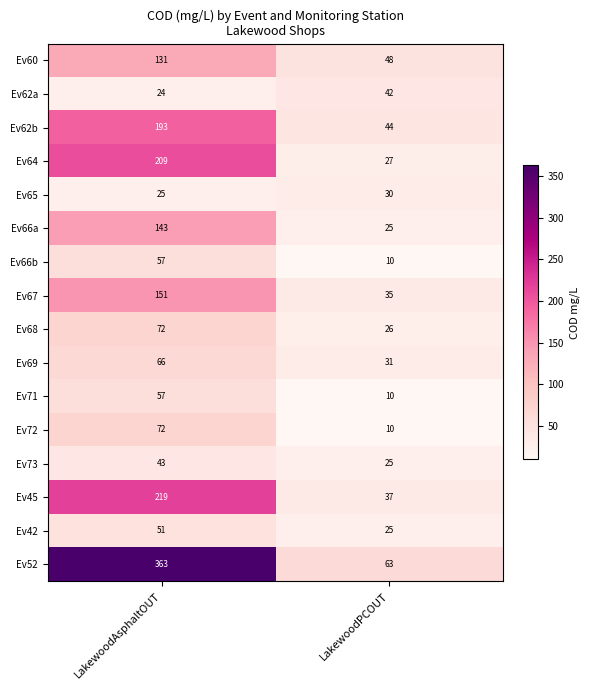

What is the sum of all Ev62a values?

66